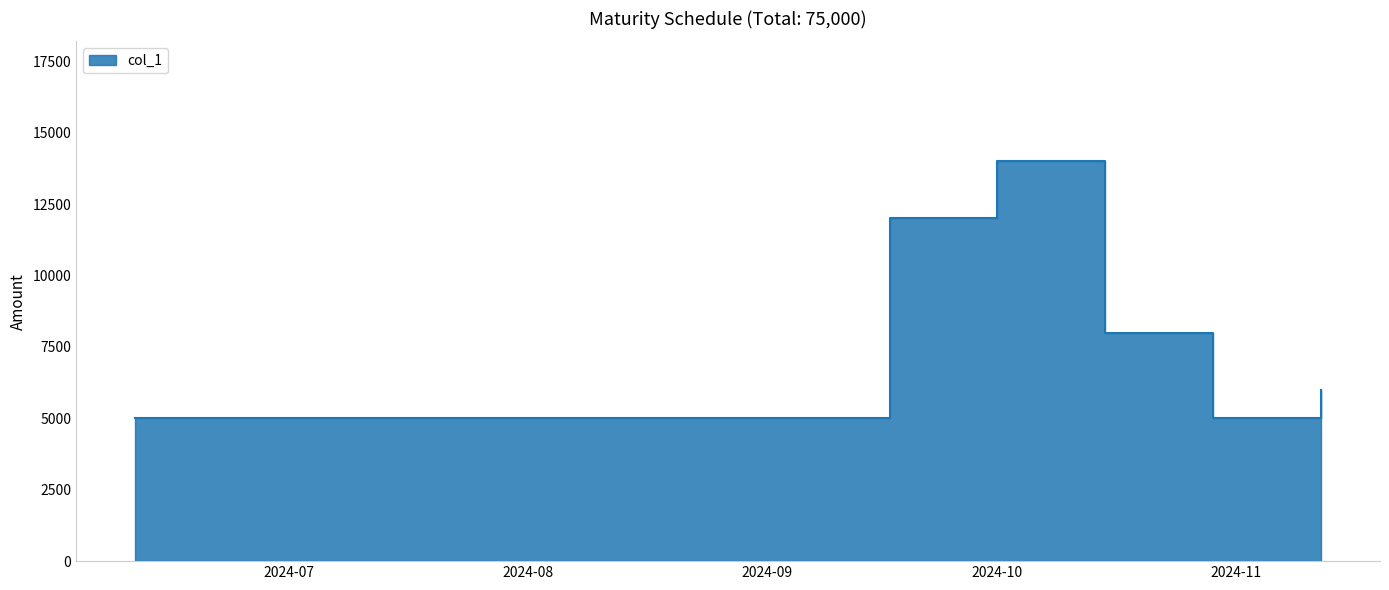

Reading left to right, what are all the values shown in this chart?

5000	5000	5000	5000	5000	5000	12000	14000	8000	5000	6000